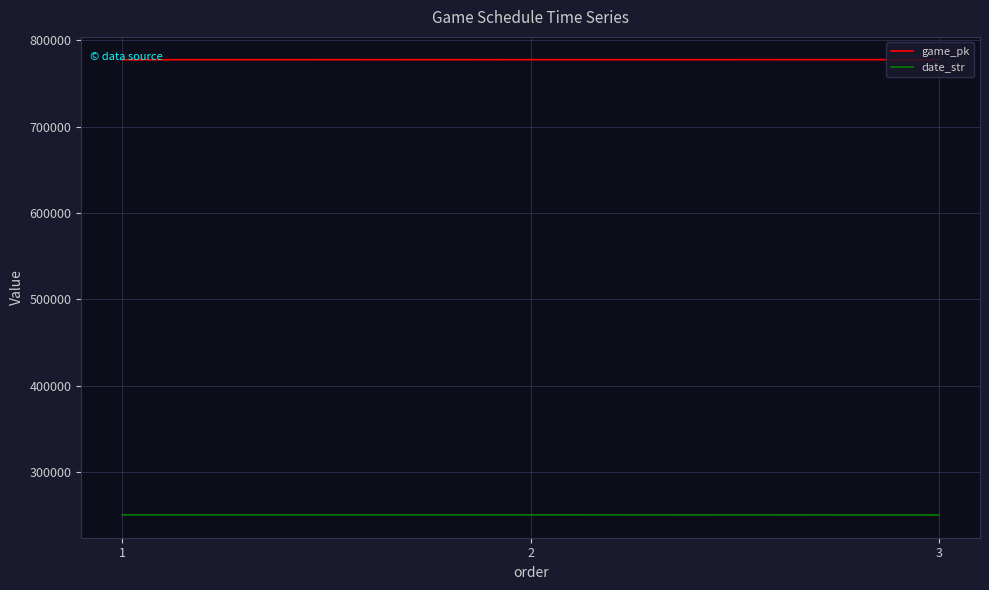

Rank the series by their average value, from highest to lowest.

game_pk, date_str